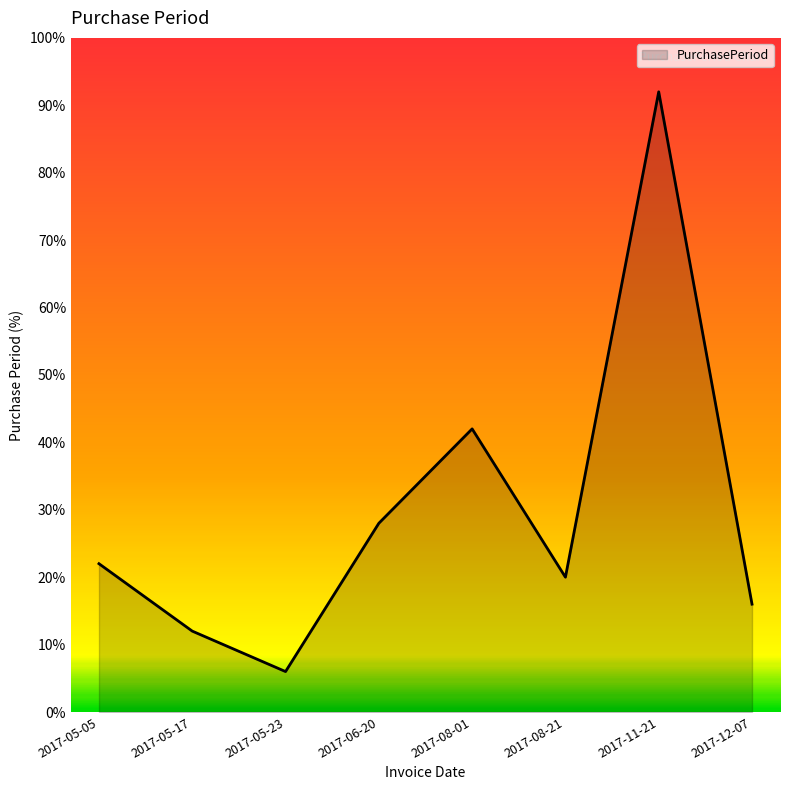

Where is the first local maximum?

2017-08-01